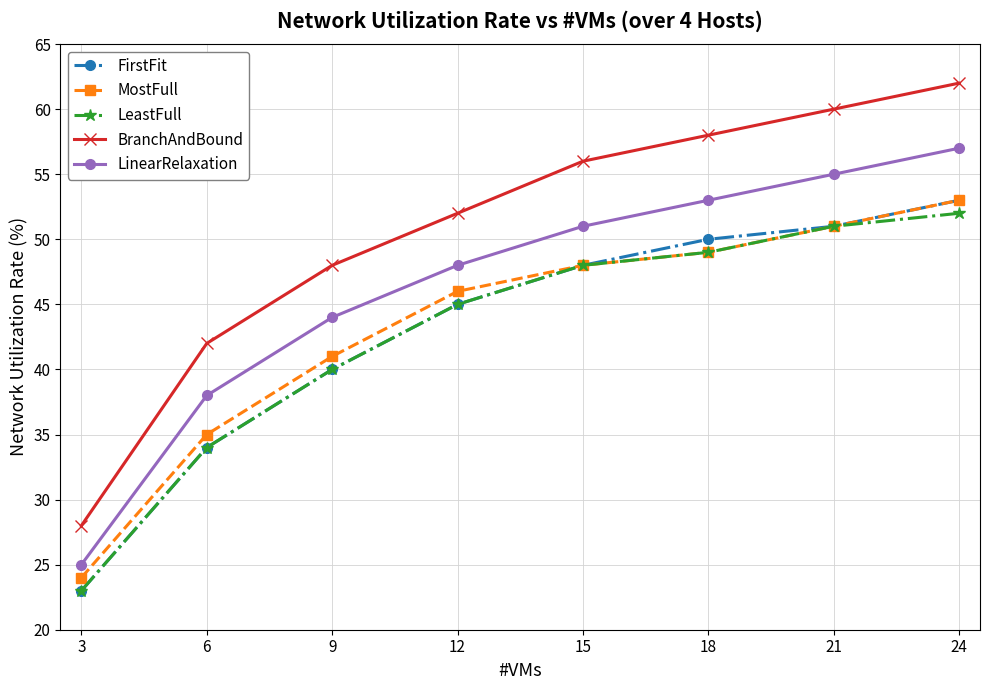

At which label does LeastFull reach its peak?

24